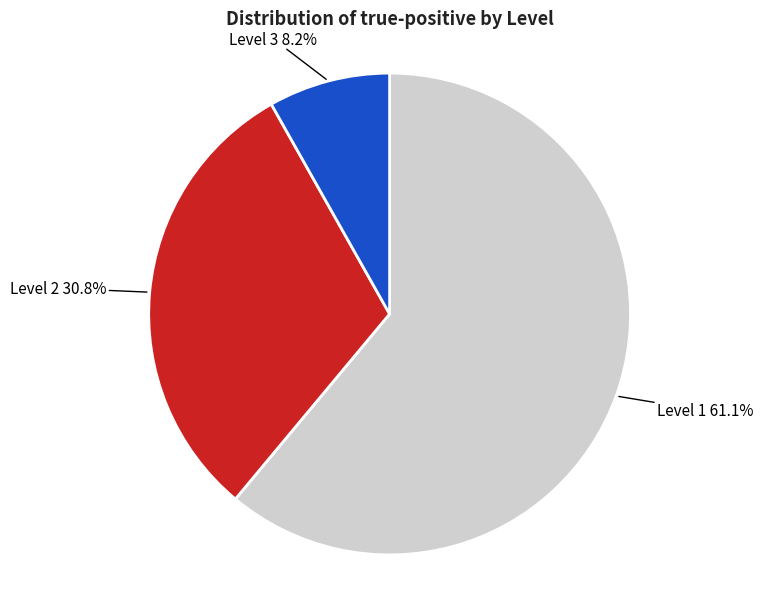

Is there any slice that represents more than half of the pie?

Yes